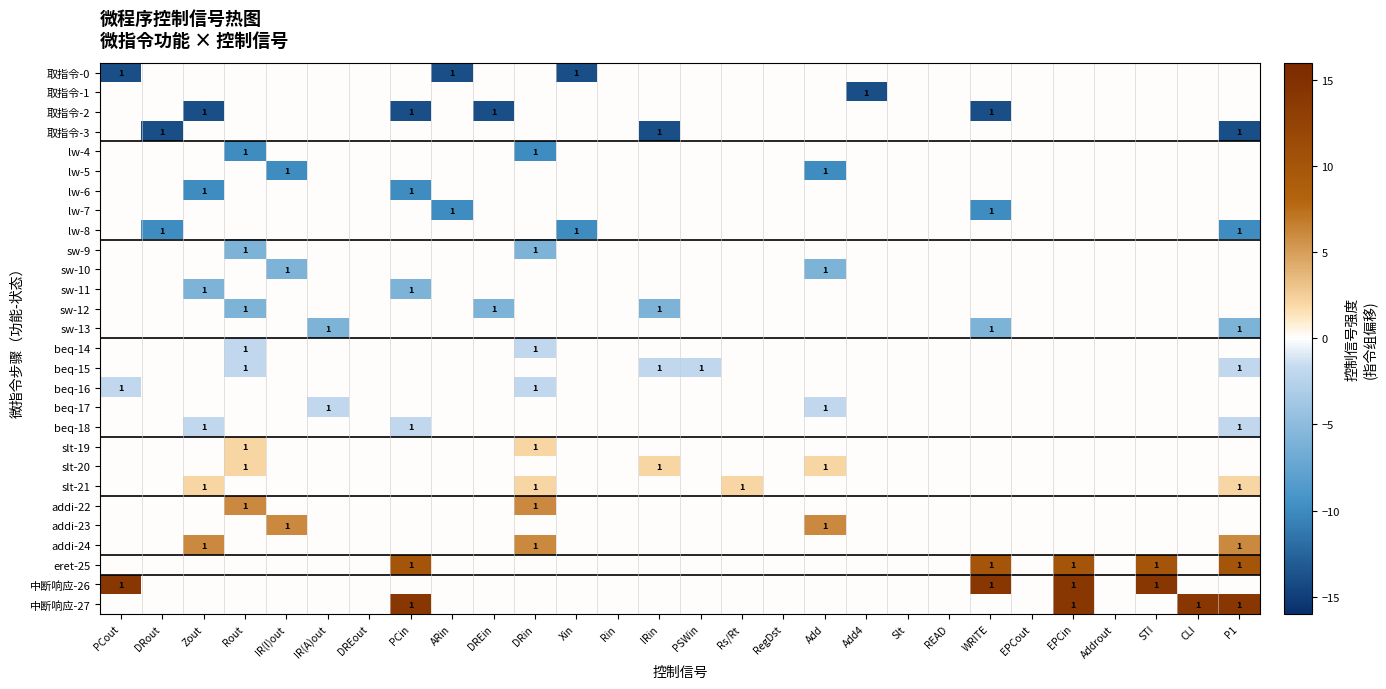

Between Xin and DRout, which is larger?

DRout